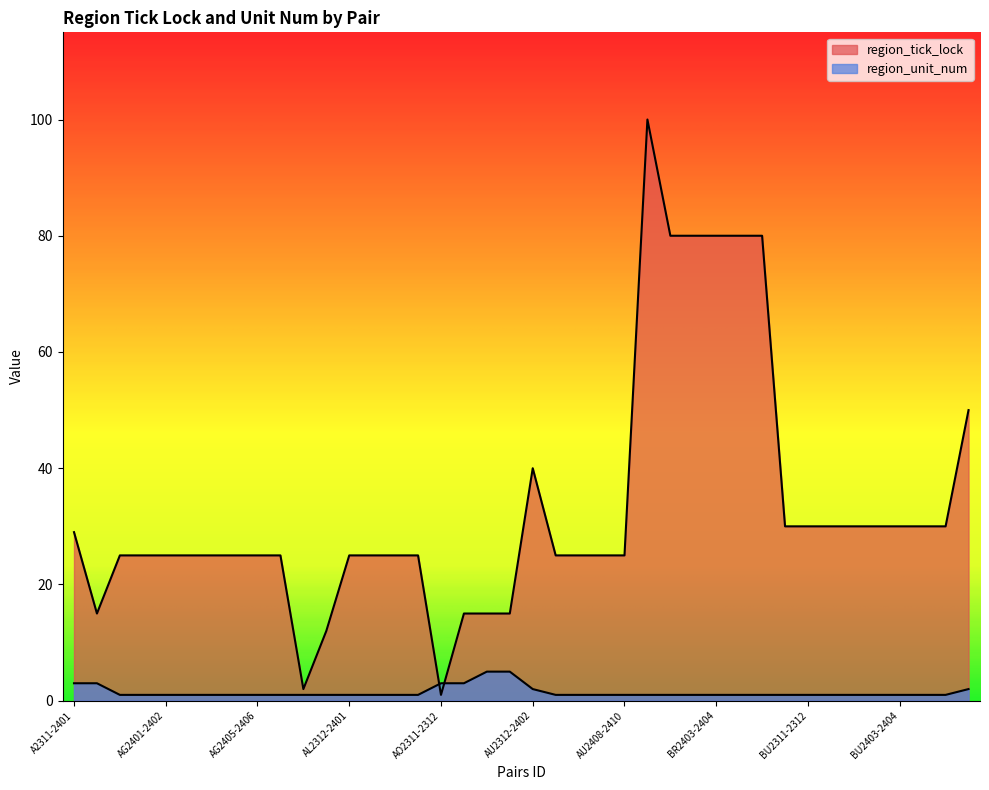

Rank the series at BU2403-2404 from highest to lowest value.

region_tick_lock, region_unit_num